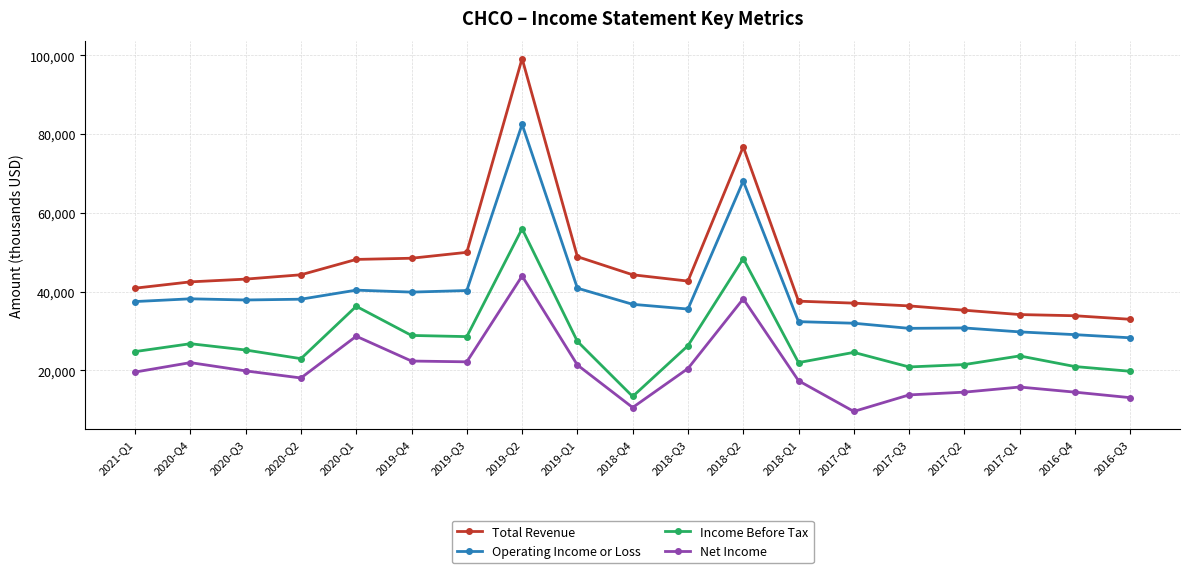

At 2019-Q3, list the series in order from largest to smallest.

Total Revenue, Operating Income or Loss, Income Before Tax, Net Income